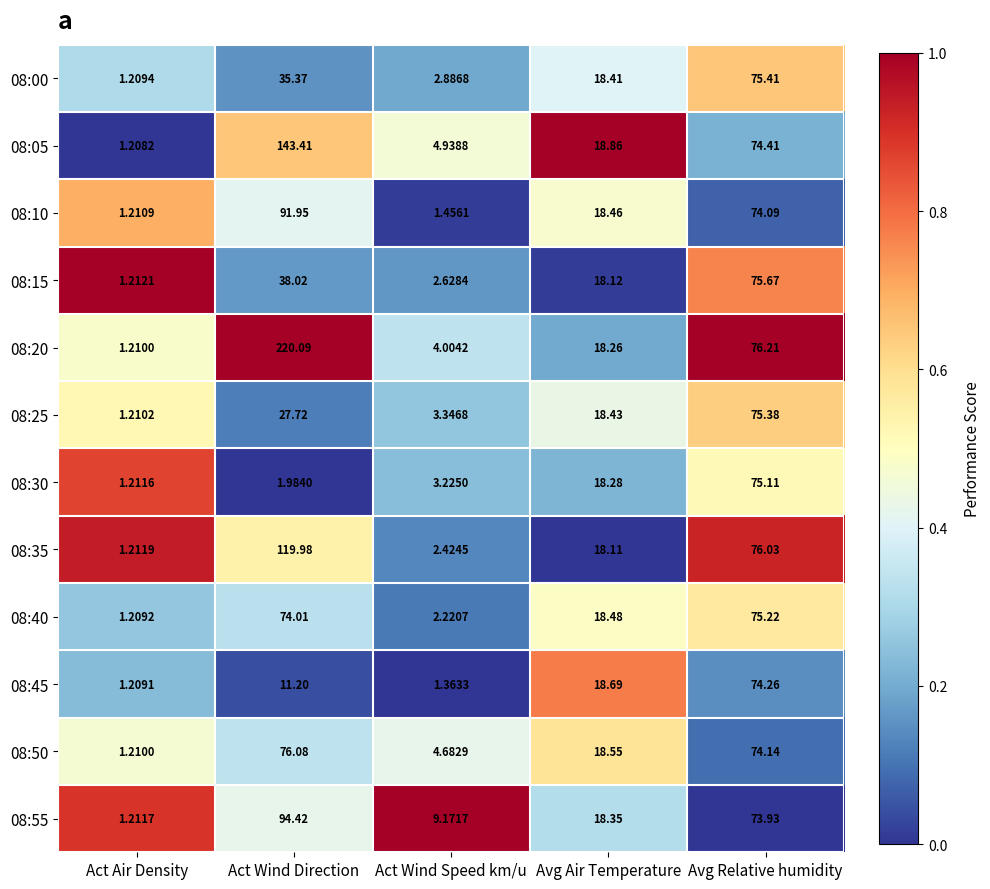

At which label is 08:40 closest to 38?

Avg Air Temperature